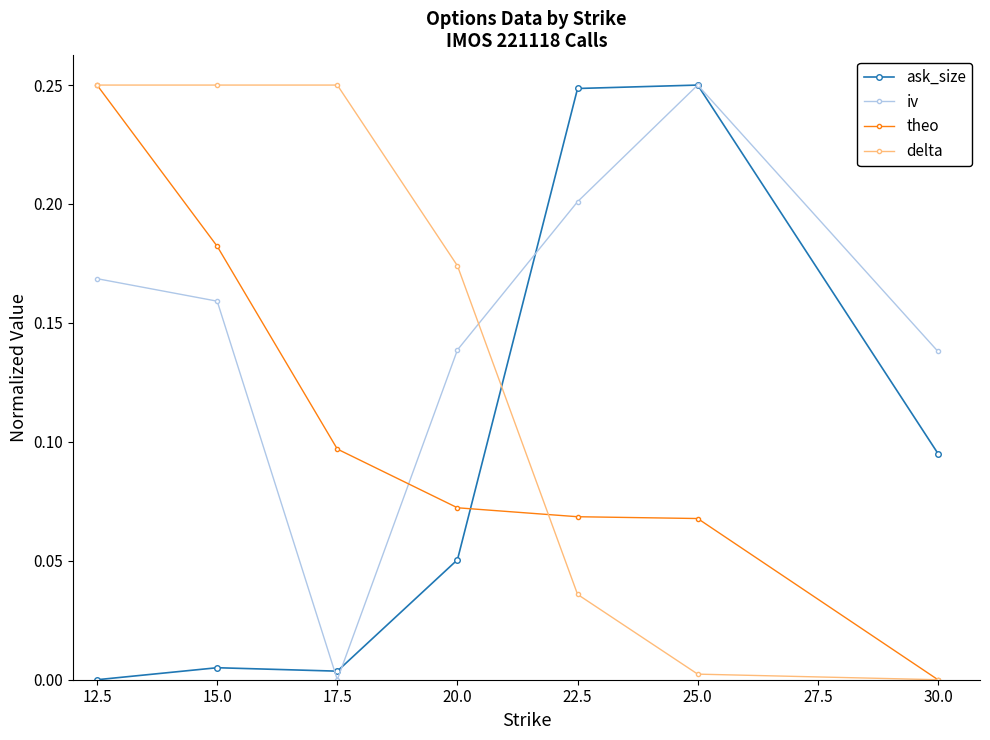

Between 12.5 and 20.0, which series saw the biggest shift?

theo